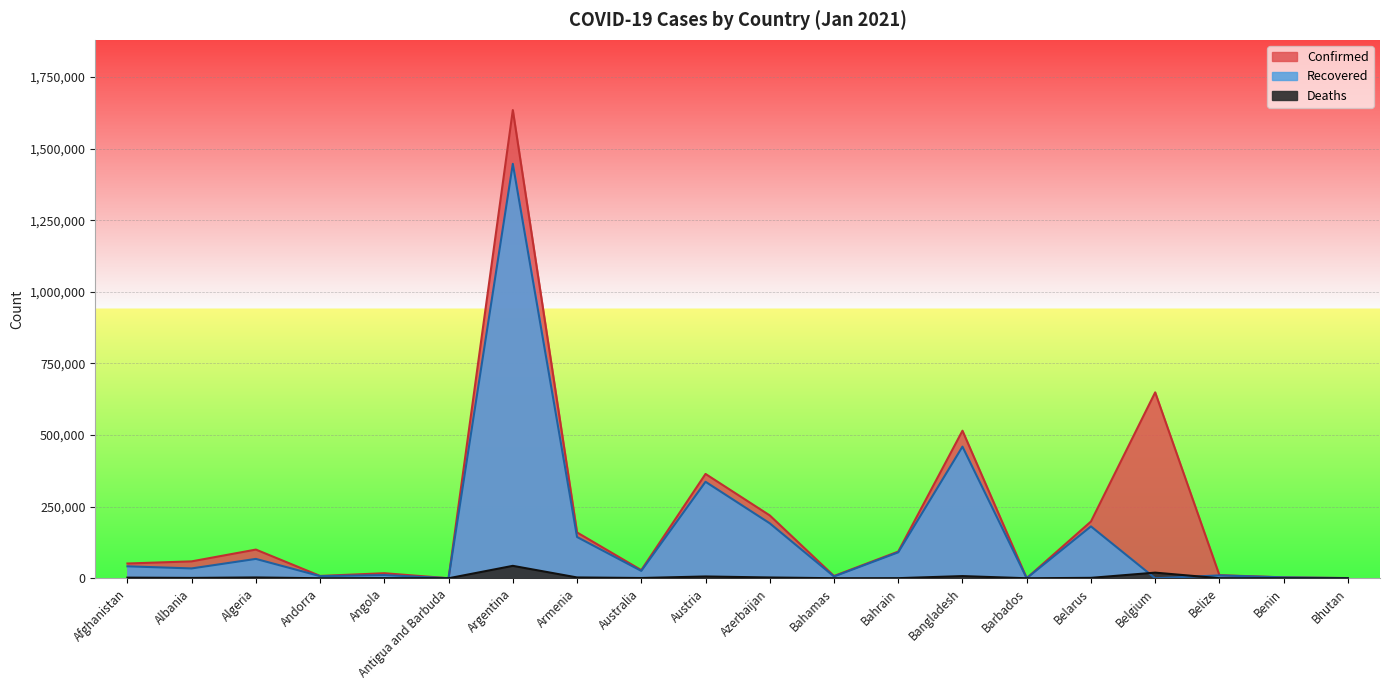

What are all the series names shown in the legend?

Confirmed, Recovered, Deaths